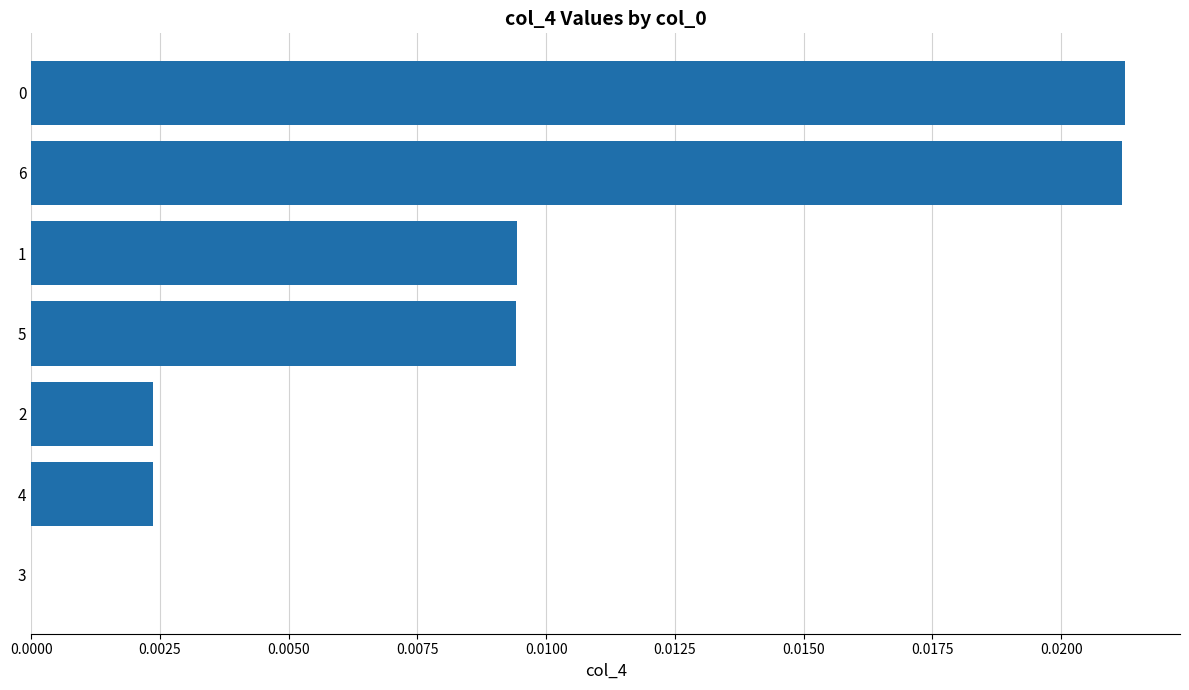

True or false: the data shows 0.0 at 6.

True